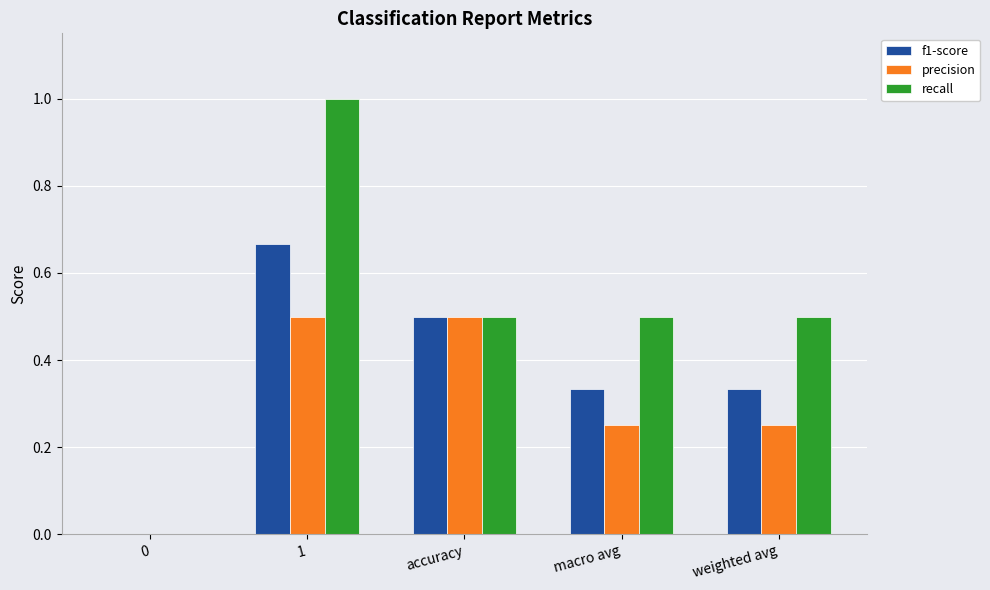

Which series has the largest total across all categories?

recall